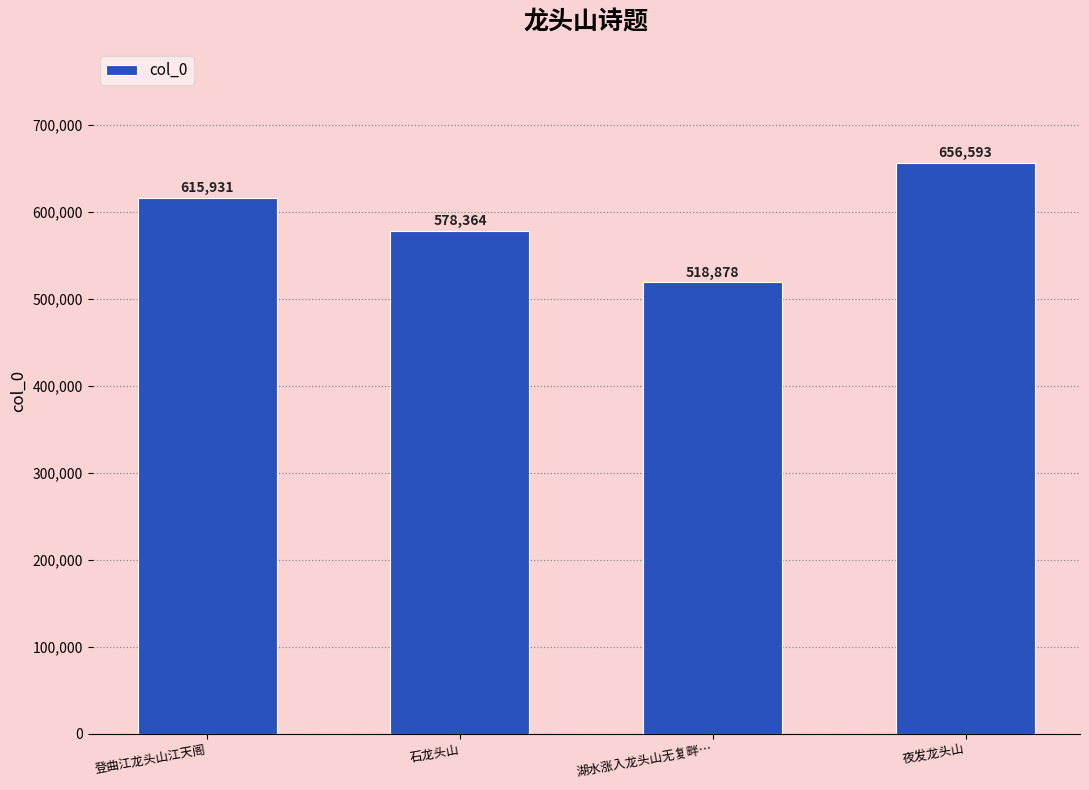

List the labels in order of value, largest first.

夜发龙头山, 登曲江龙头山江天阁, 石龙头山, 湖水涨入龙头山无复畔…